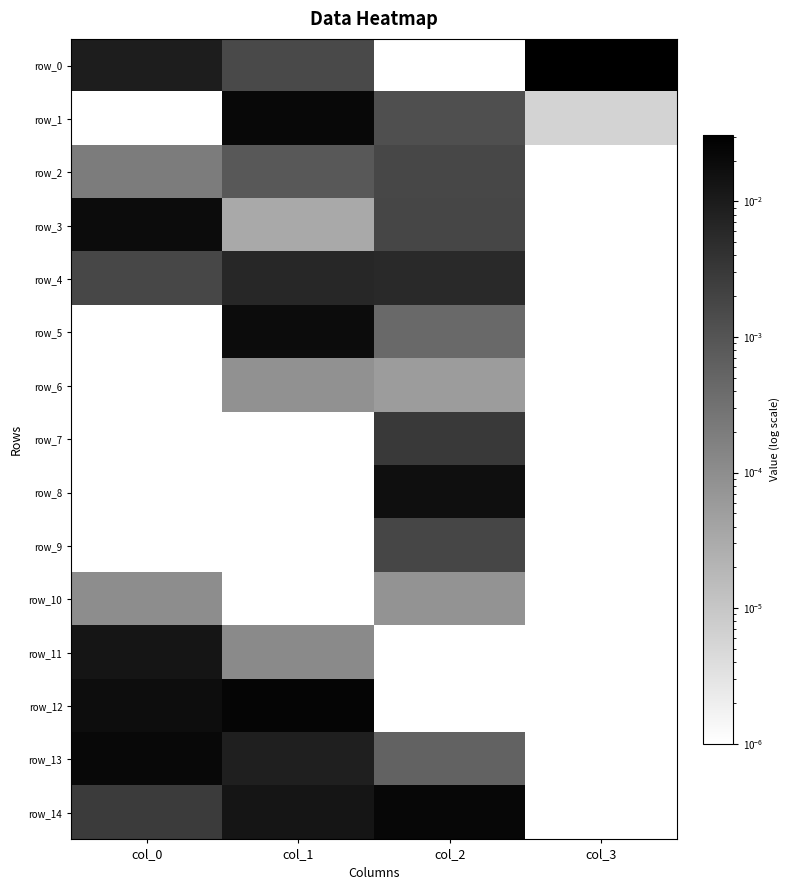

The row_10 series shows 0.0 at col_3. True or false?

False